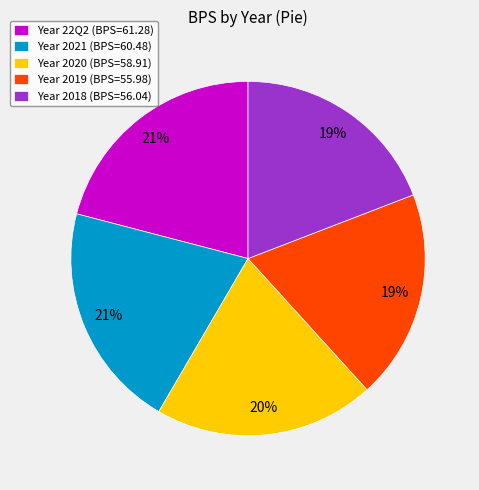

Approximately how many times larger is the value at Year 2018 (BPS=56.04) compared to Year 2019 (BPS=55.98)?

1.0